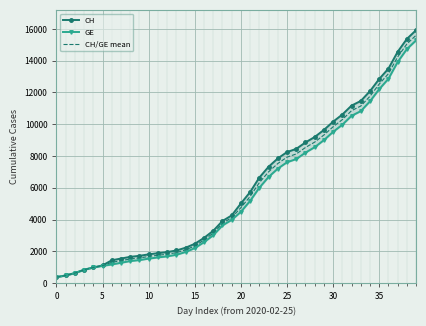

At 39, list the series in order from smallest to largest.

GE, CH/GE mean, CH